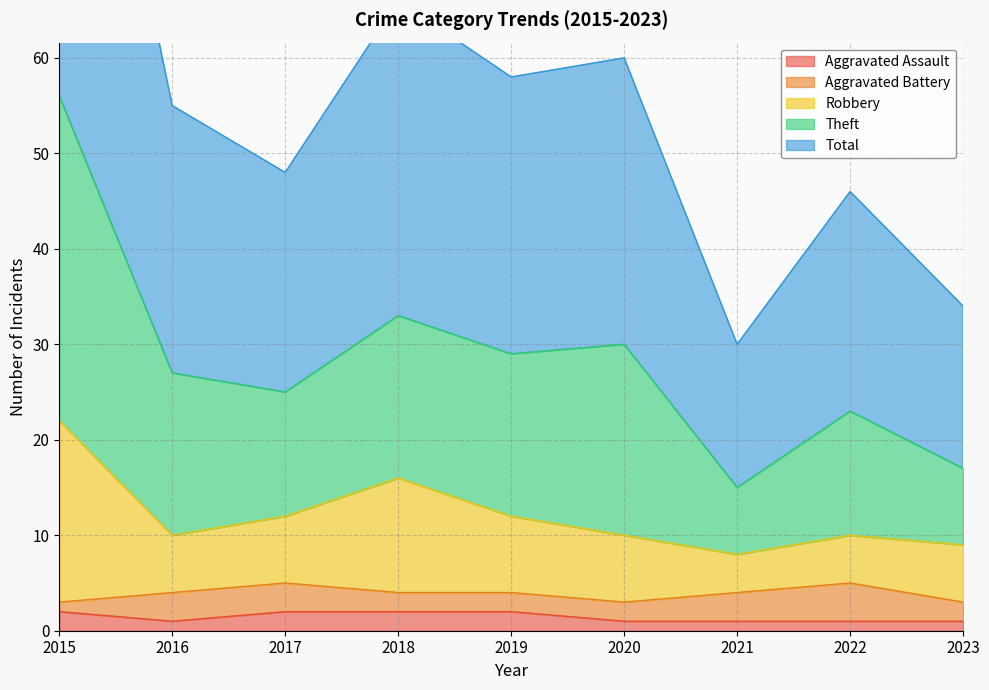

True or false: Total and Theft intersect in this chart.

False